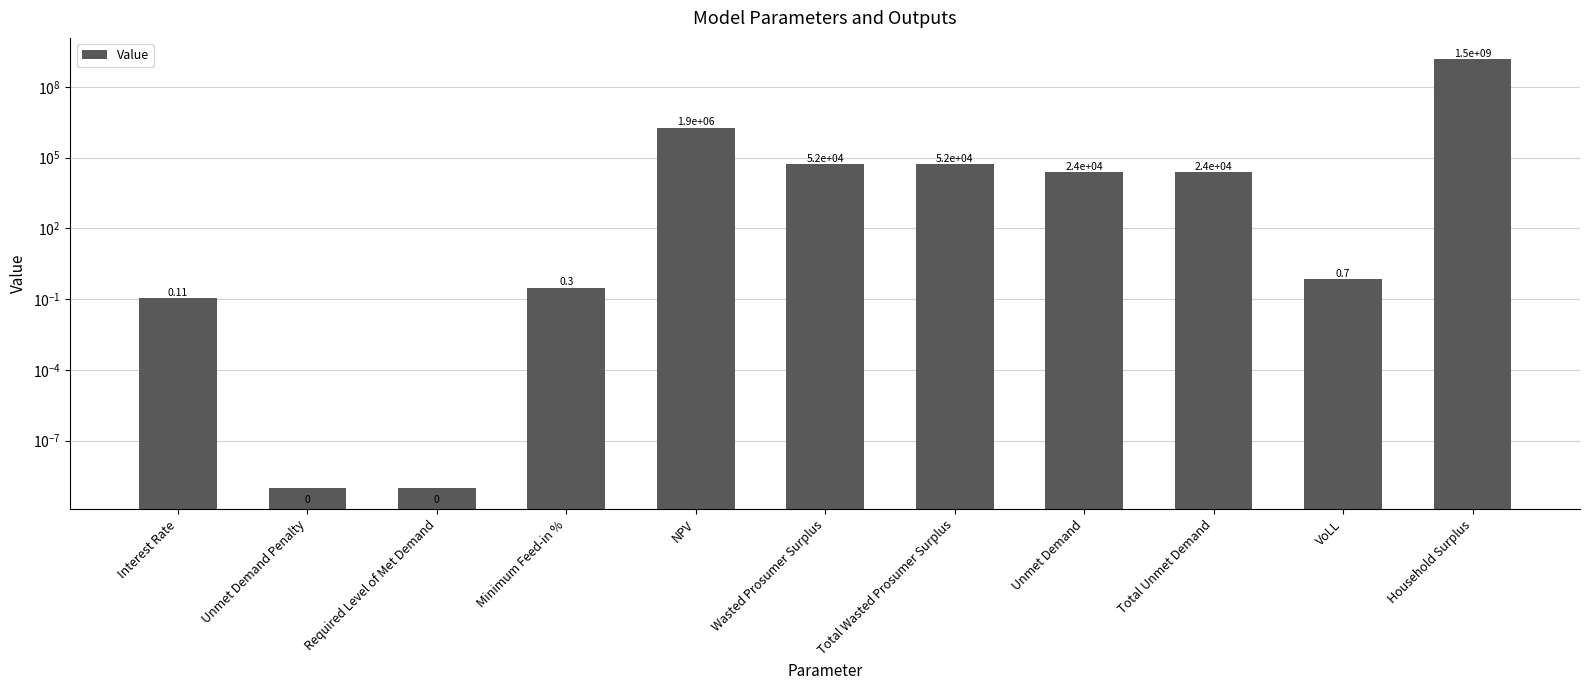

What position from the right is Total Wasted Prosumer Surplus?

5